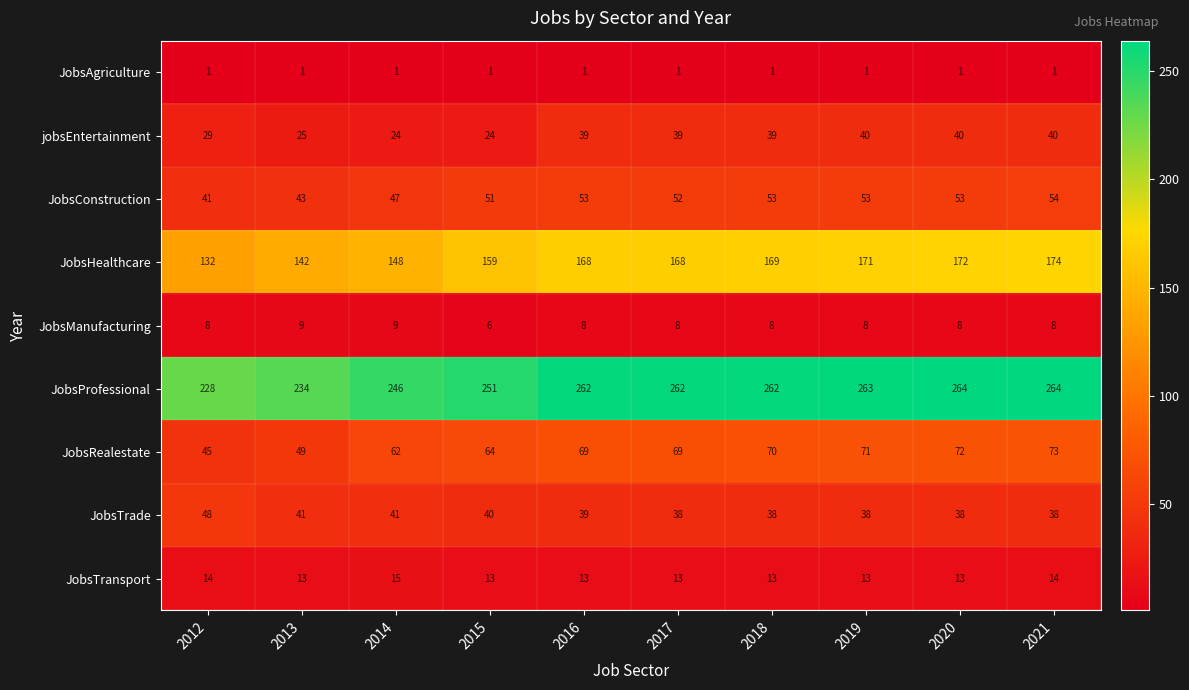

What is the difference between the JobsConstruction values at 2021 and 2015?

3